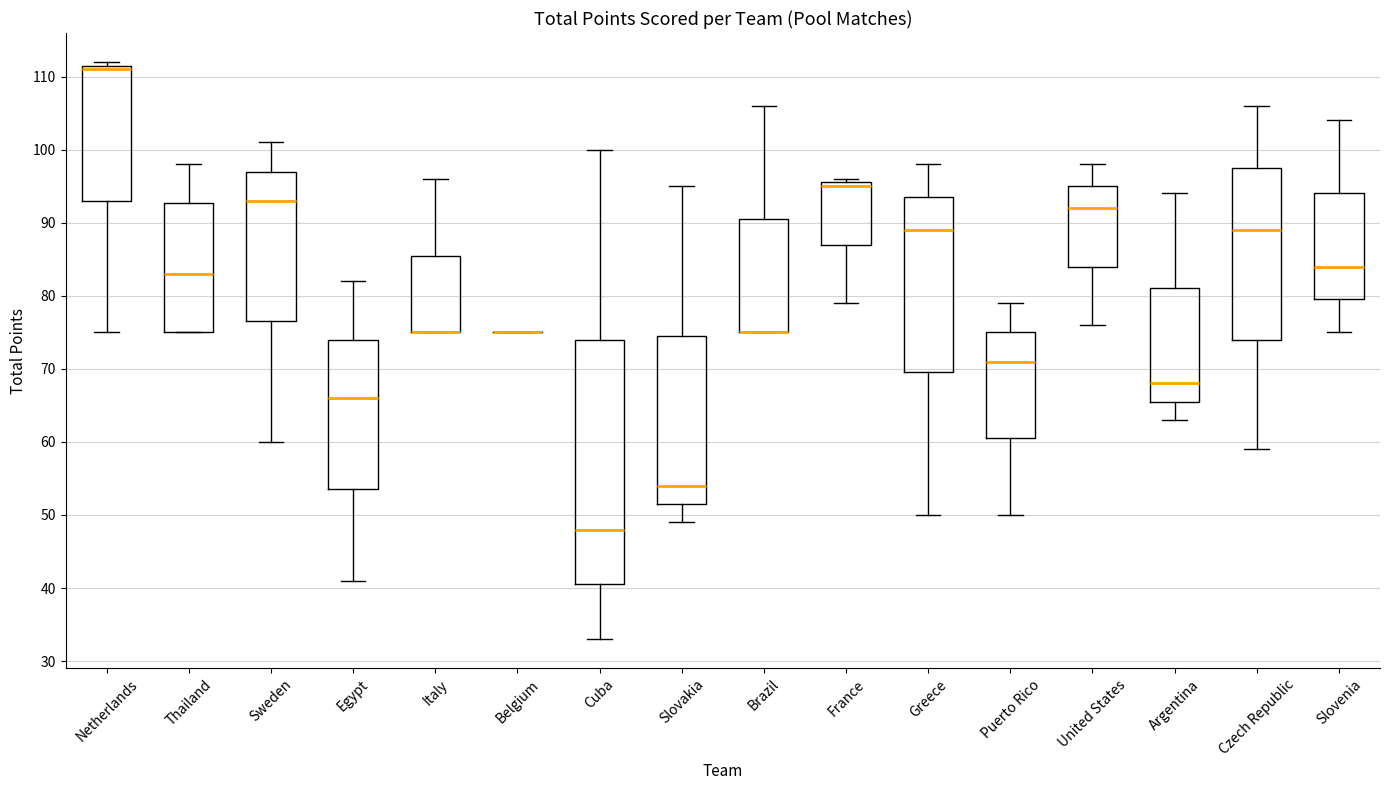

Where does the upper whisker of the box for Czech Republic end on the y-axis? The values are not printed on the chart, so give them approximately, as read against the axis.

106